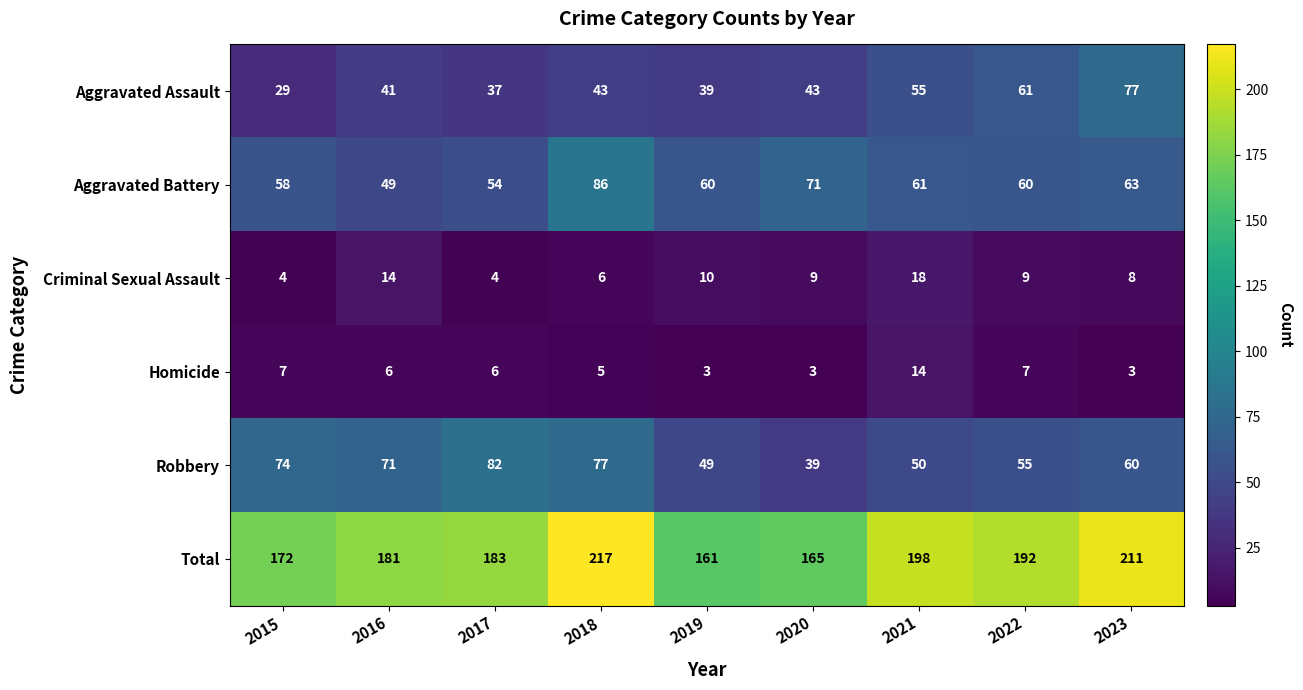

Count the number of data series in this chart.

6